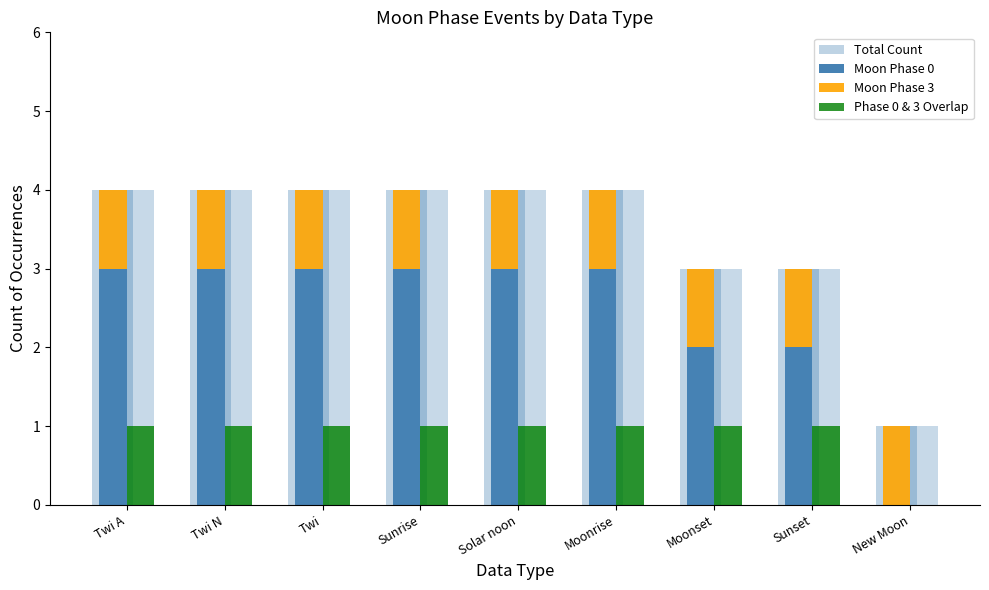

Are the bars horizontal?

No